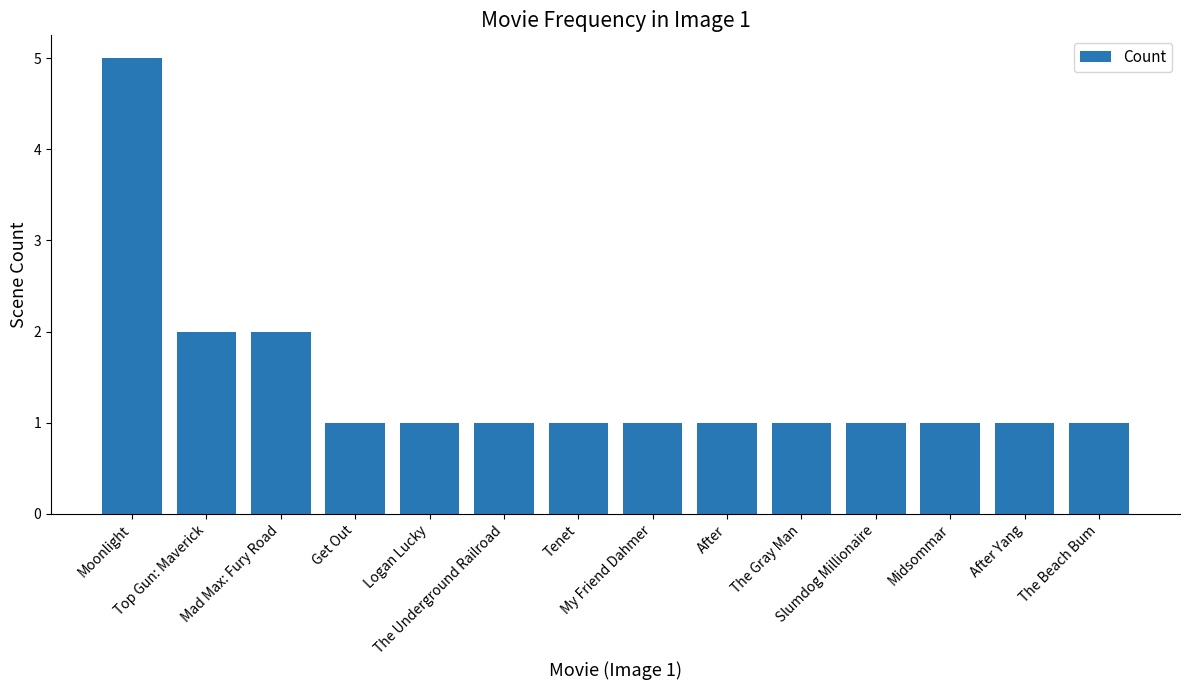

Reading left to right, what are all the values shown in this chart?

5	2	2	1	1	1	1	1	1	1	1	1	1	1